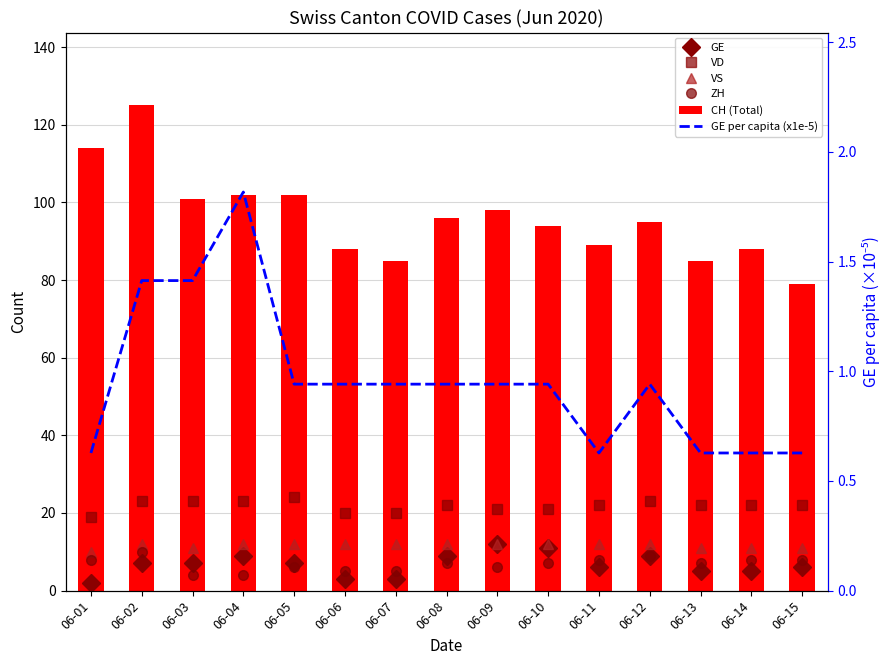

The ZH series shows 2.5 at 06-06. True or false?

False